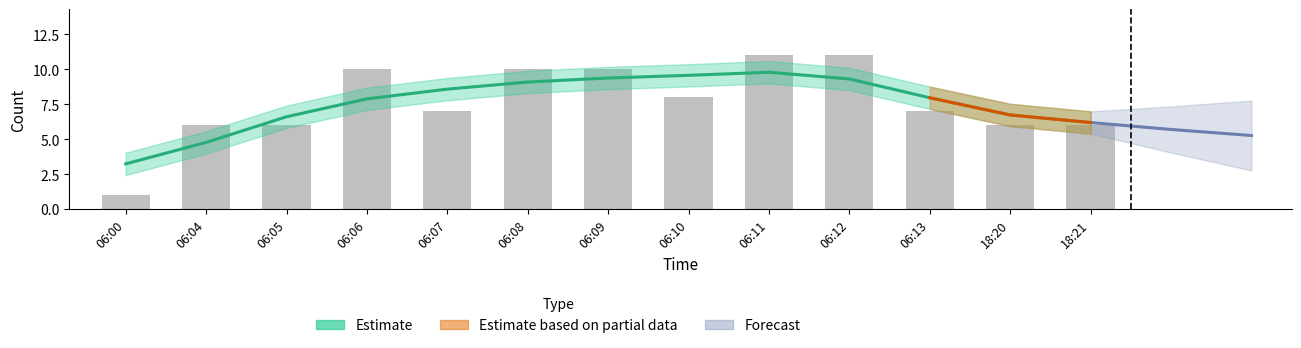

Approximately how many times larger is the value at 06:04 compared to 06:07?

0.9